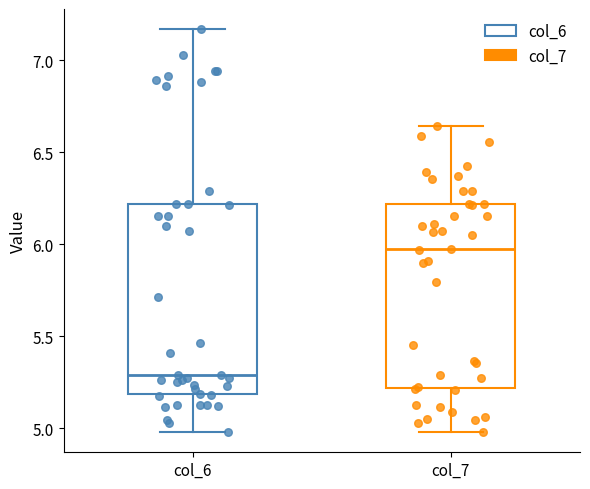

Reading left to right, transcribe this box plot: for each box, give where its median line is, the range the box spans, and where its two whiskers end, as read against the y-axis. The values are not printed on the chart, so give them approximately, as read against the axis.

col_6: median 5.30, box 5.20 to 6.20, whiskers 5.00 to 7.15
col_7: median 5.95, box 5.20 to 6.20, whiskers 5.00 to 6.65